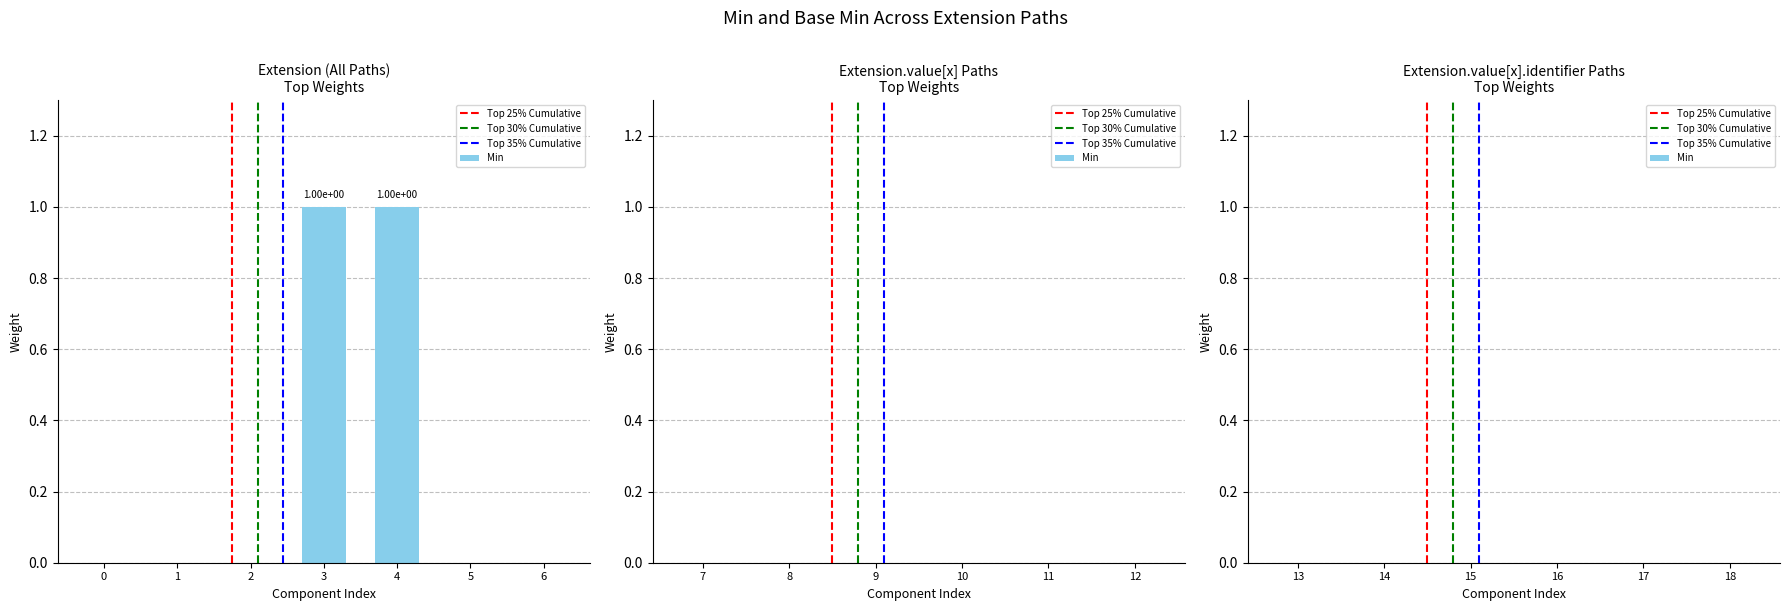

Is it true that the value at 0 is 0?

True